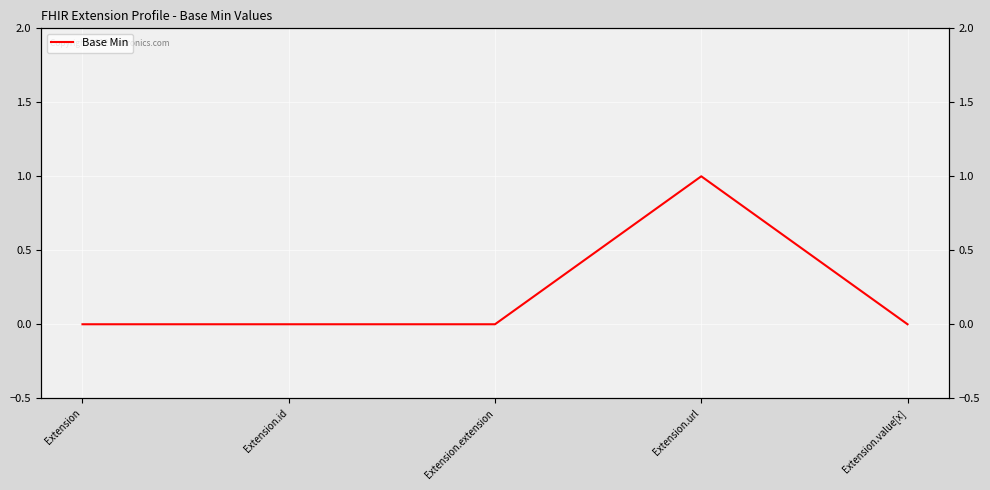

What is the label of the 3rd point from the right?

Extension.extension